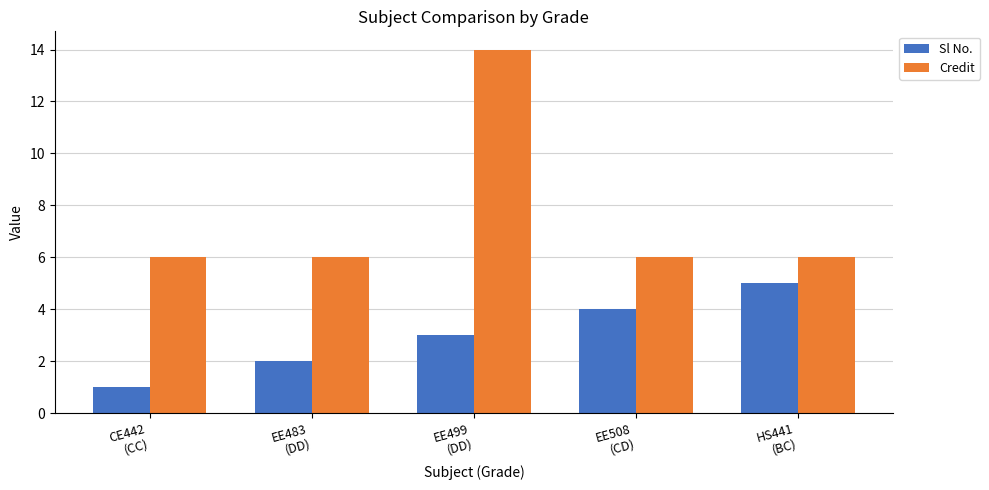

What is the value of the Sl No. bar at the 1st from the left?

1